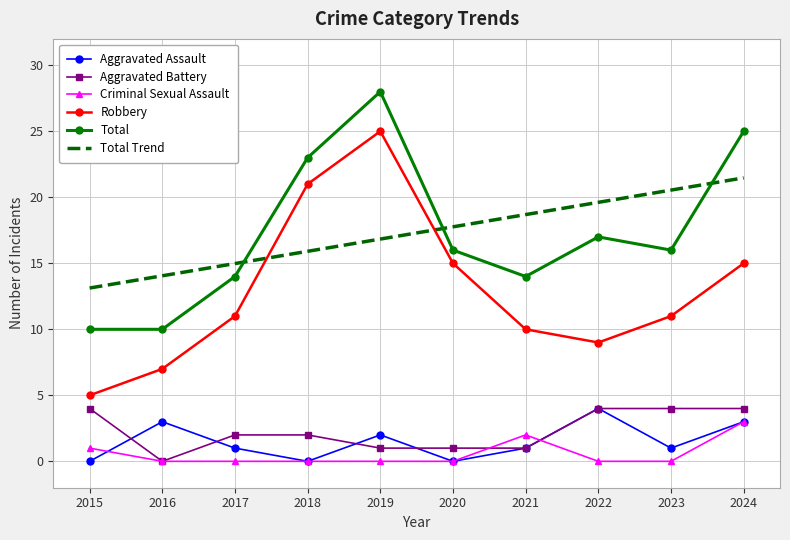

Reading right to left, what are all the values shown in this chart?

Aggravated Assault: 3.0	1.0	4.0	1.0	0.0	2.0	0.0	1.0	3.0	0.0
Aggravated Battery: 4.0	4.0	4.0	1.0	1.0	1.0	2.0	2.0	0.0	4.0
Criminal Sexual Assault: 3.0	0.0	0.0	2.0	0.0	0.0	0.0	0.0	0.0	1.0
Robbery: 15.0	11.0	9.0	10.0	15.0	25.0	21.0	11.0	7.0	5.0
Total: 25.0	16.0	17.0	14.0	16.0	28.0	23.0	14.0	10.0	10.0
Total Trend: 21.5	20.5	19.6	18.7	17.8	16.8	15.9	15.0	14.1	13.1